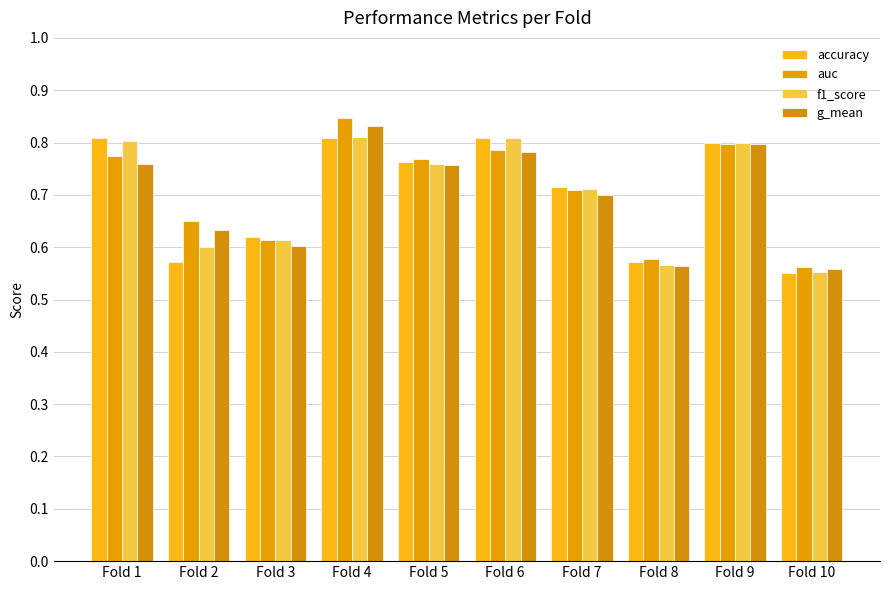

At which category is the sum across all series the highest?

Fold 4